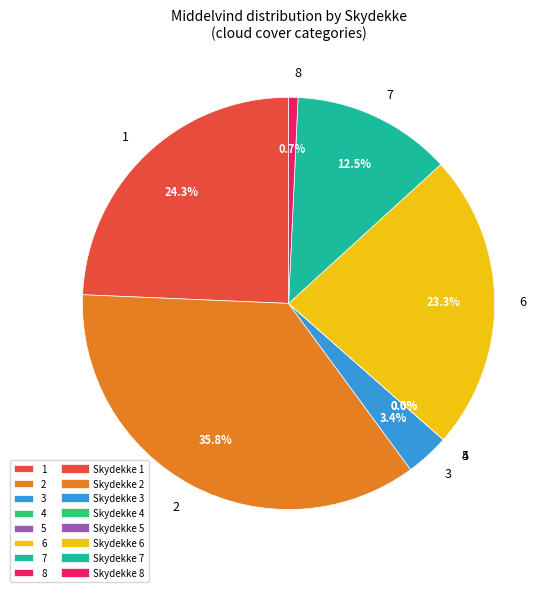

Is 17 the majority of the pie?

No